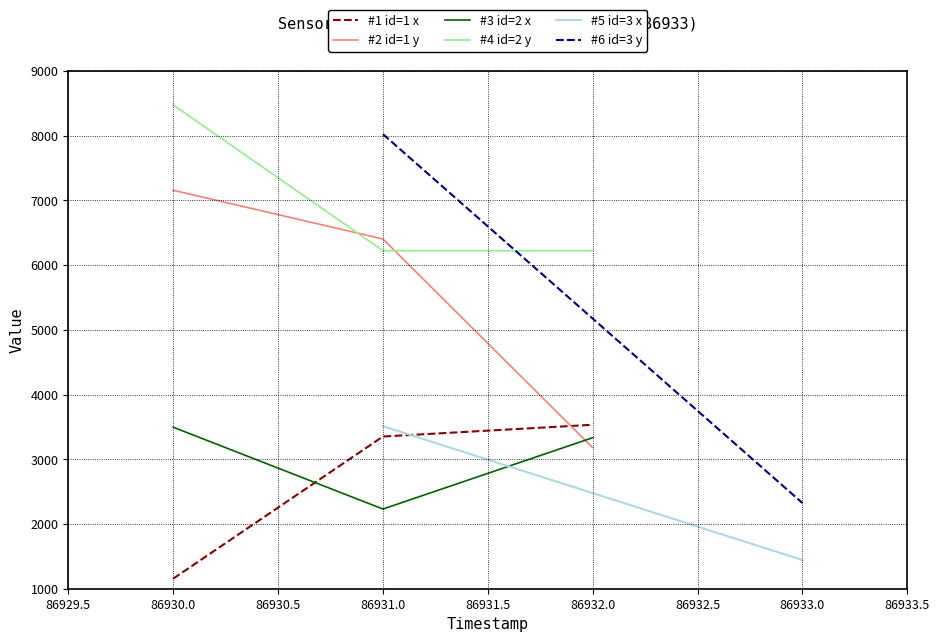

List the labels in order of #3 id=2 x value, smallest first.

86931.0, 86932.0, 86930.0